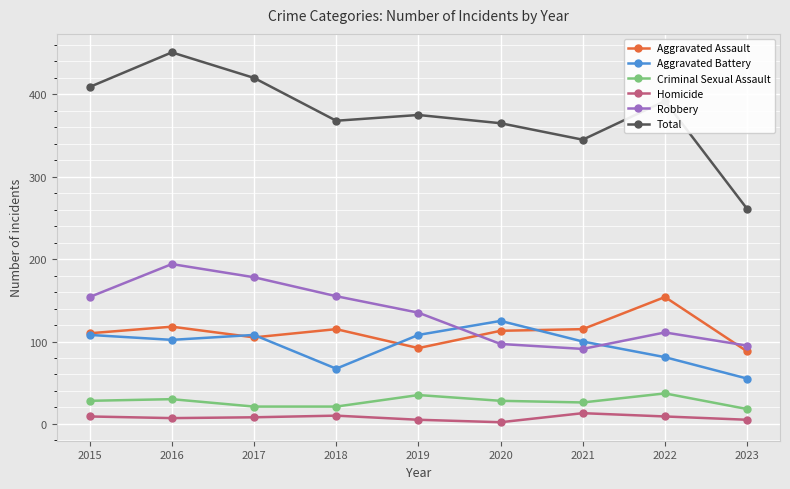

What is the value of the Robbery point at the 4th from the left?

155